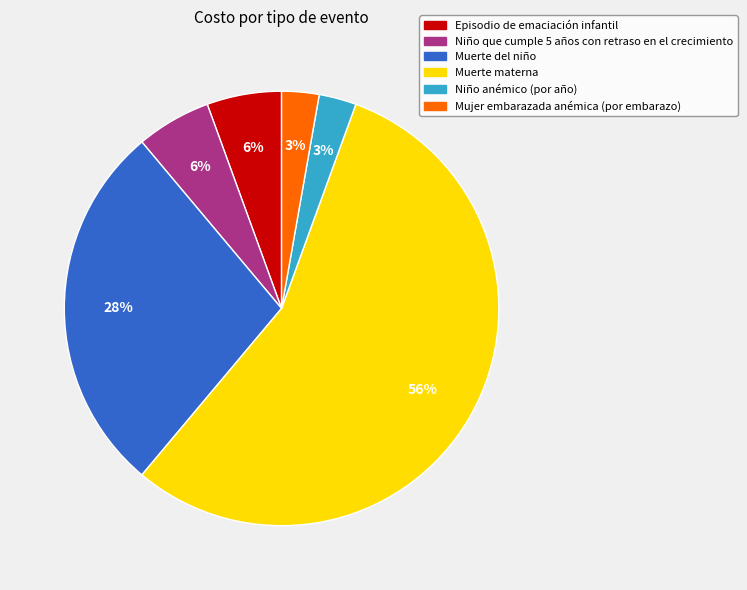

What is the largest slice in the pie chart?

Muerte materna